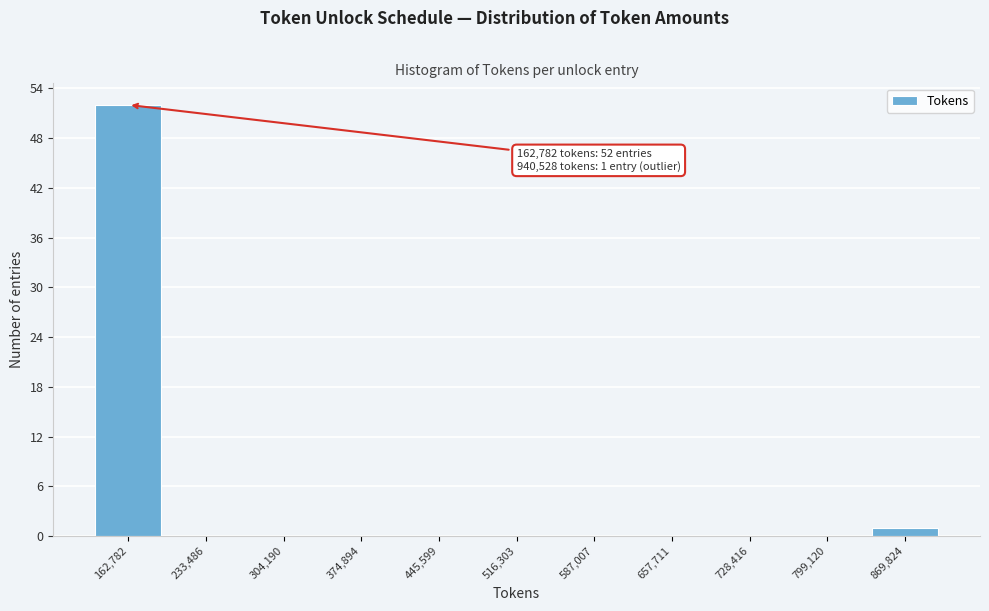

Reading left to right, transcribe all the data shown in this chart.

162,782=52	233,486=0	304,190=0	374,894=0	445,599=0	516,303=0	587,007=0	657,711=0	728,416=0	799,120=0	869,824=1